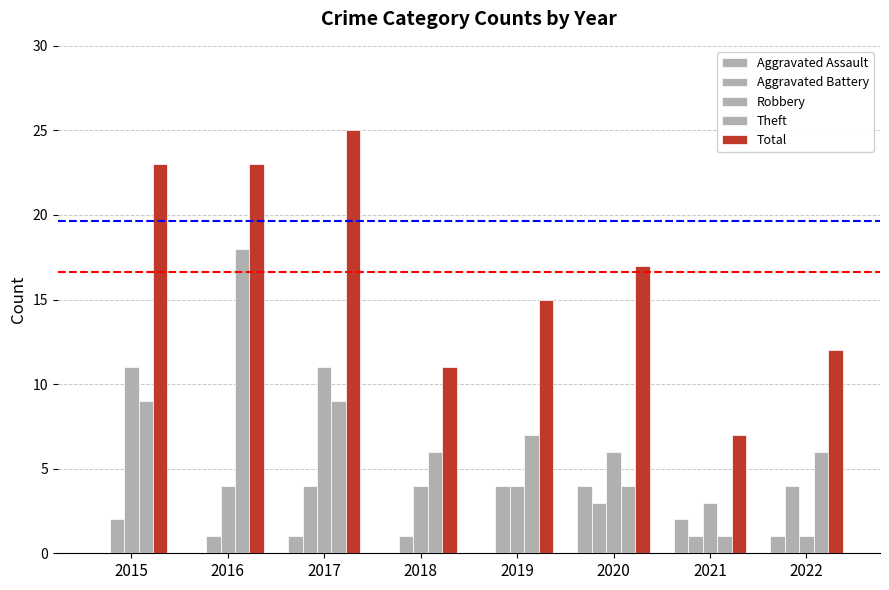

What is the greatest value displayed?

25